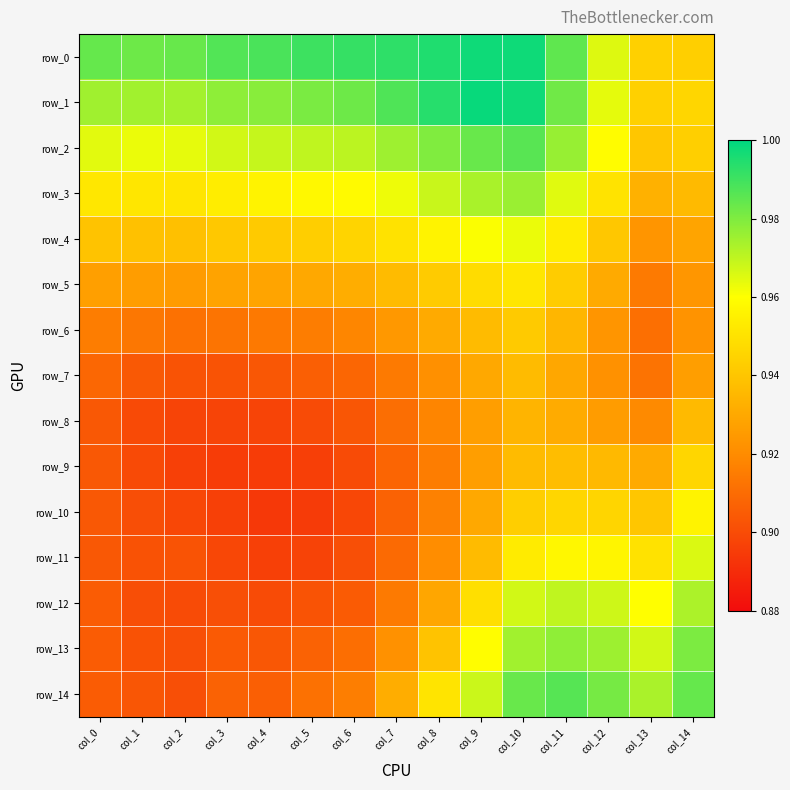

Is the value of row_7 at col_1 greater than the value of row_4 at col_6?

No